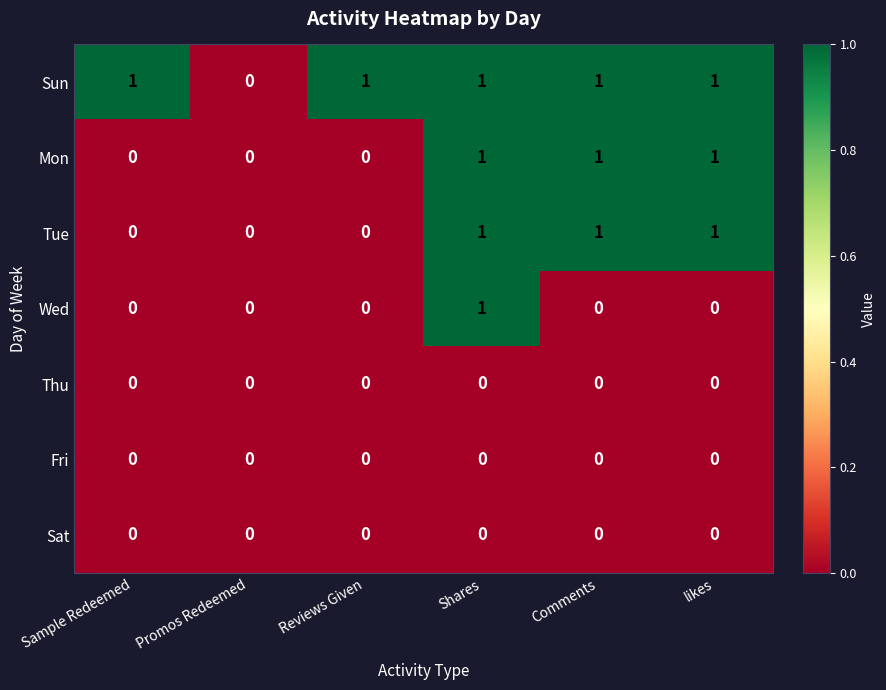

The value of Sat at Comments is 0. True or false?

True